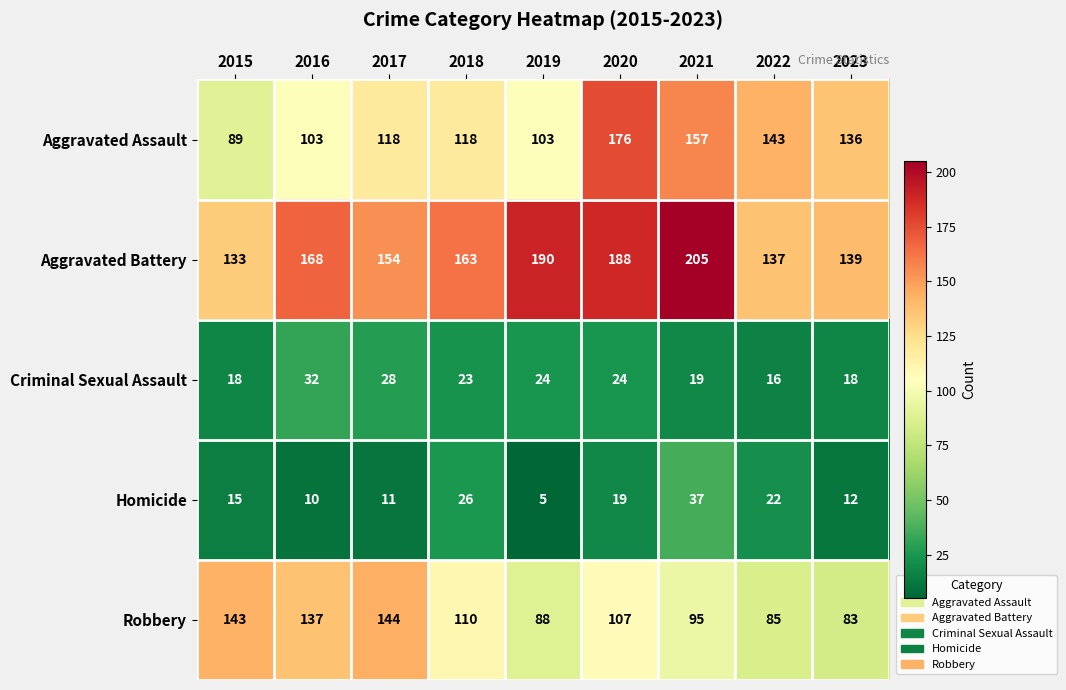

Count the number of categories in the chart.

9